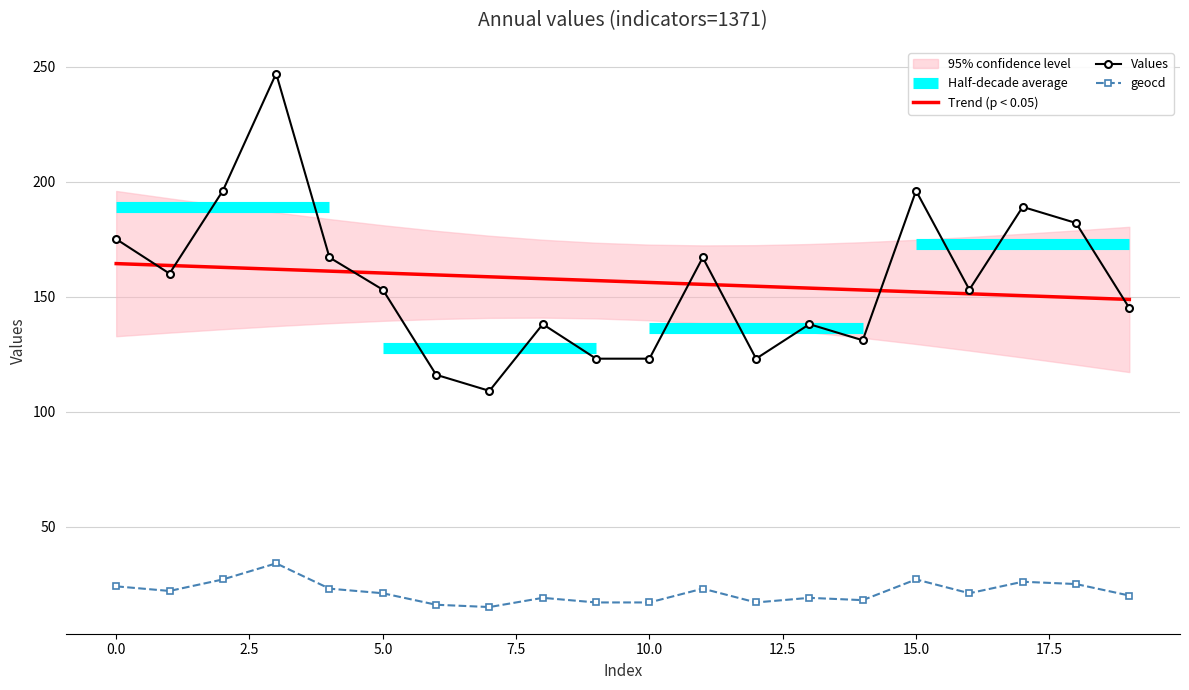

The value of geocd at 0.0 is 15. True or false?

False